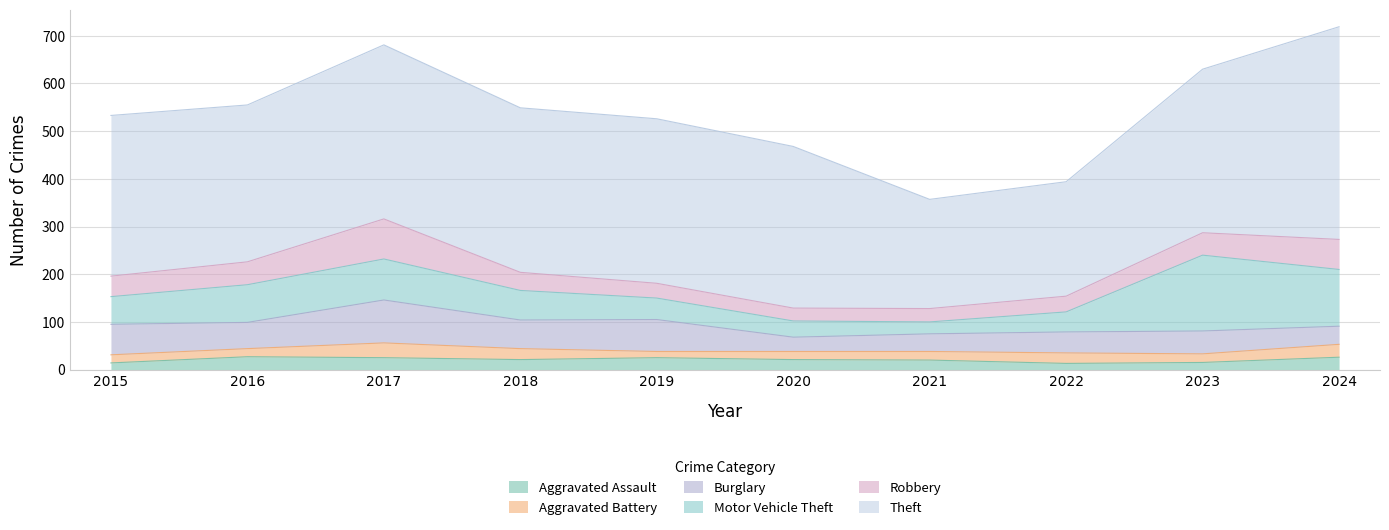

How many values in the Aggravated Battery series are below 18?

4